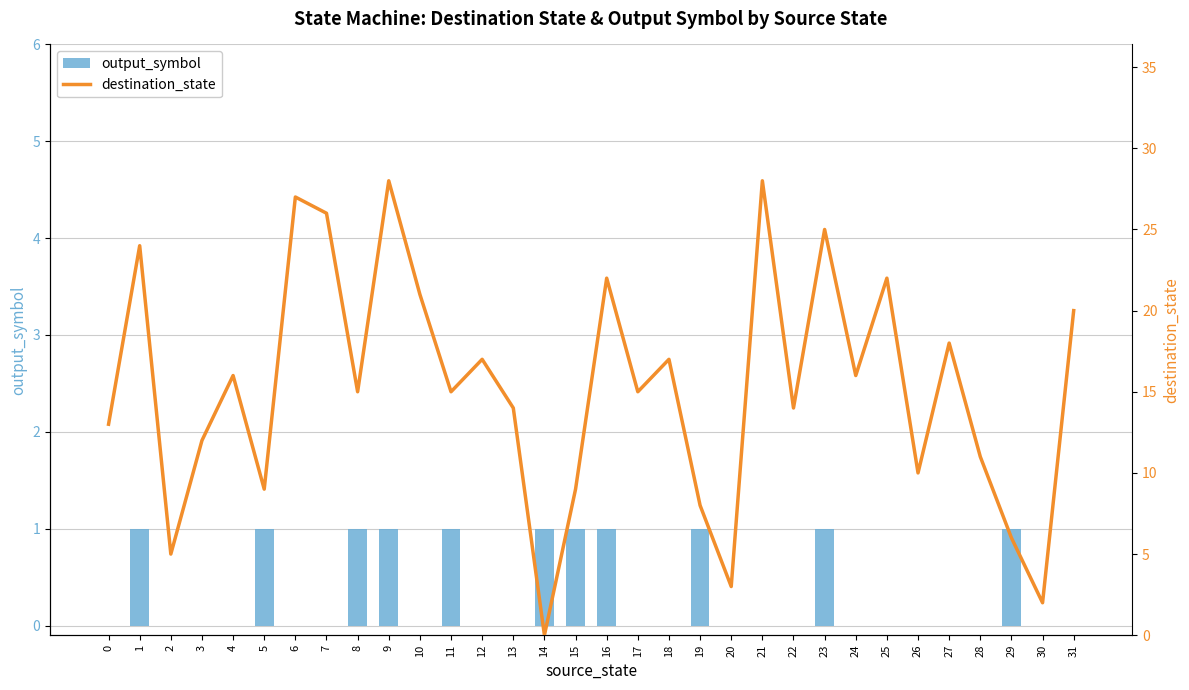

True or false: output_symbol has a value of 0 at 9.

False